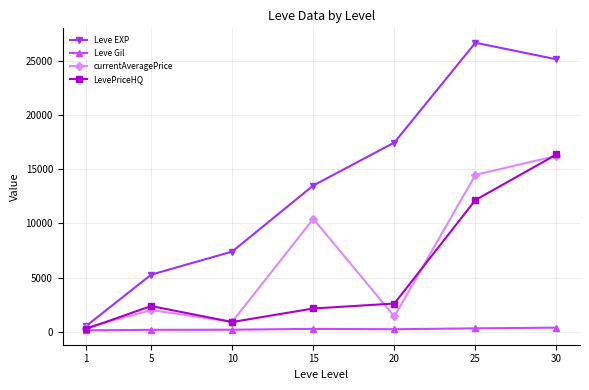

What is the maximum value for LevePriceHQ?

16380.0